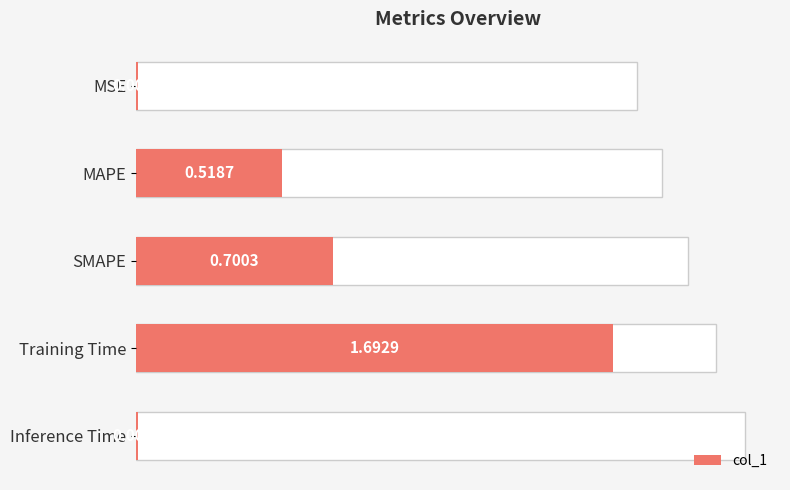

How many bars are there in total?

5